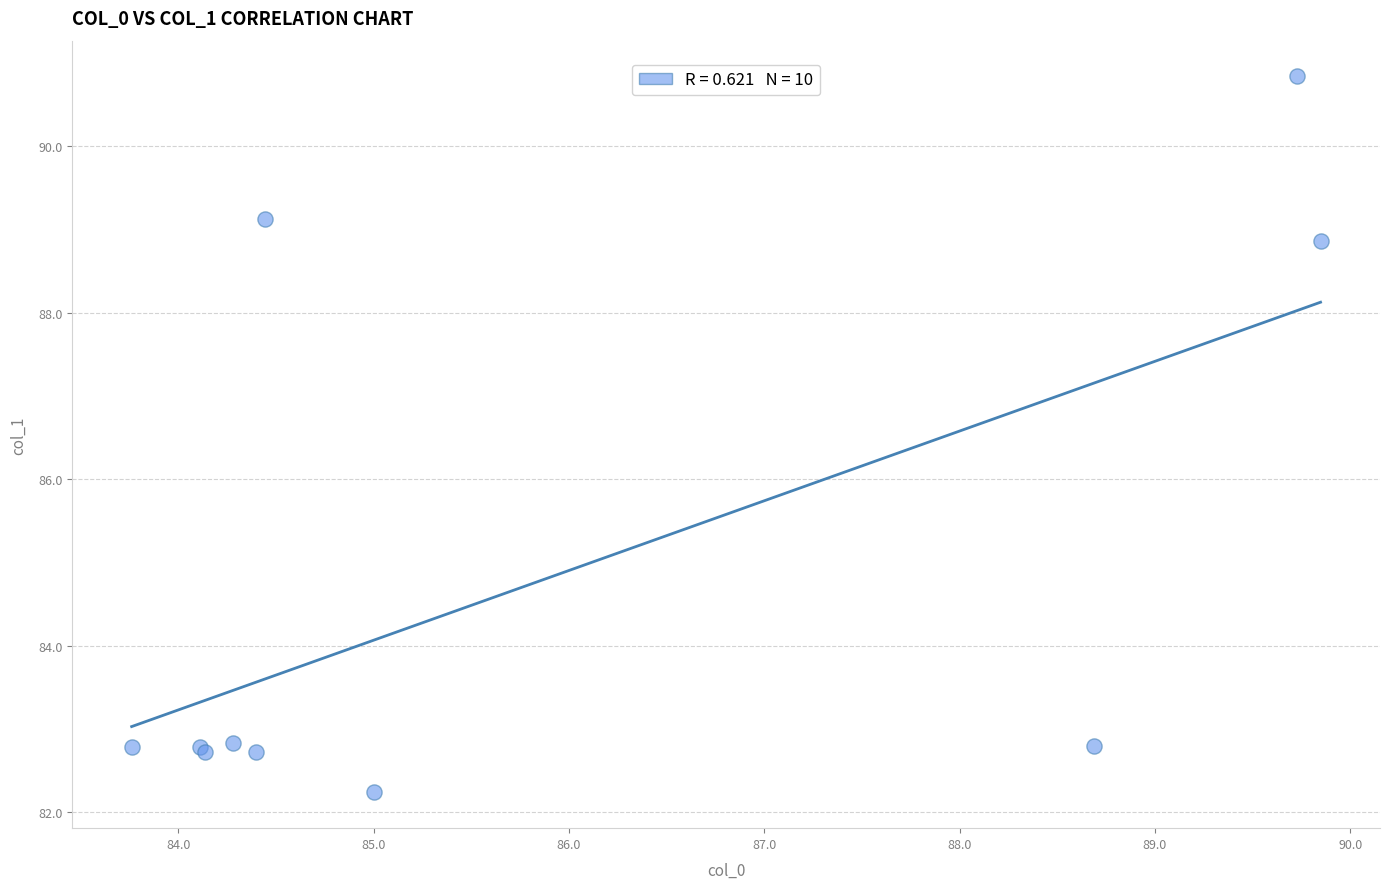

What Y value in the scatter plot is closest to 86?

88.9